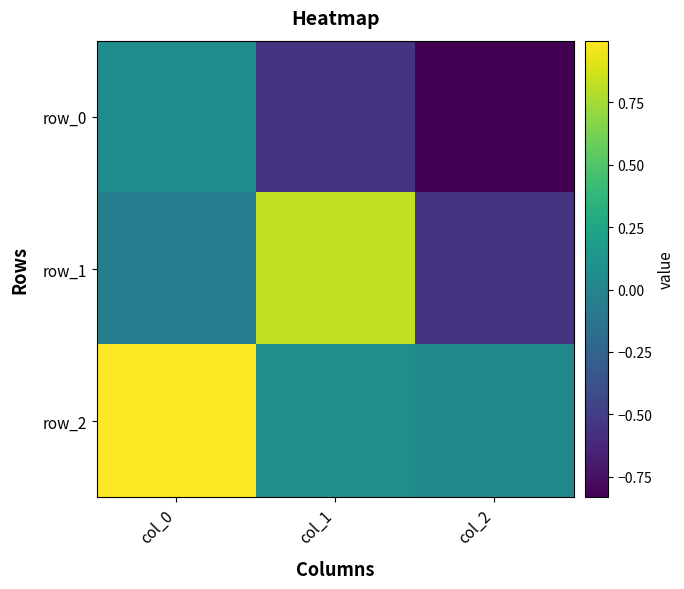

What is the difference between the row_0 values at col_0 and col_2?

0.9